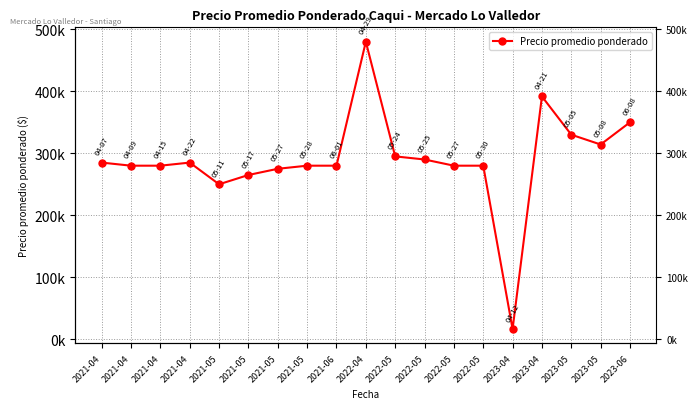

How many values exceed 280000?

9